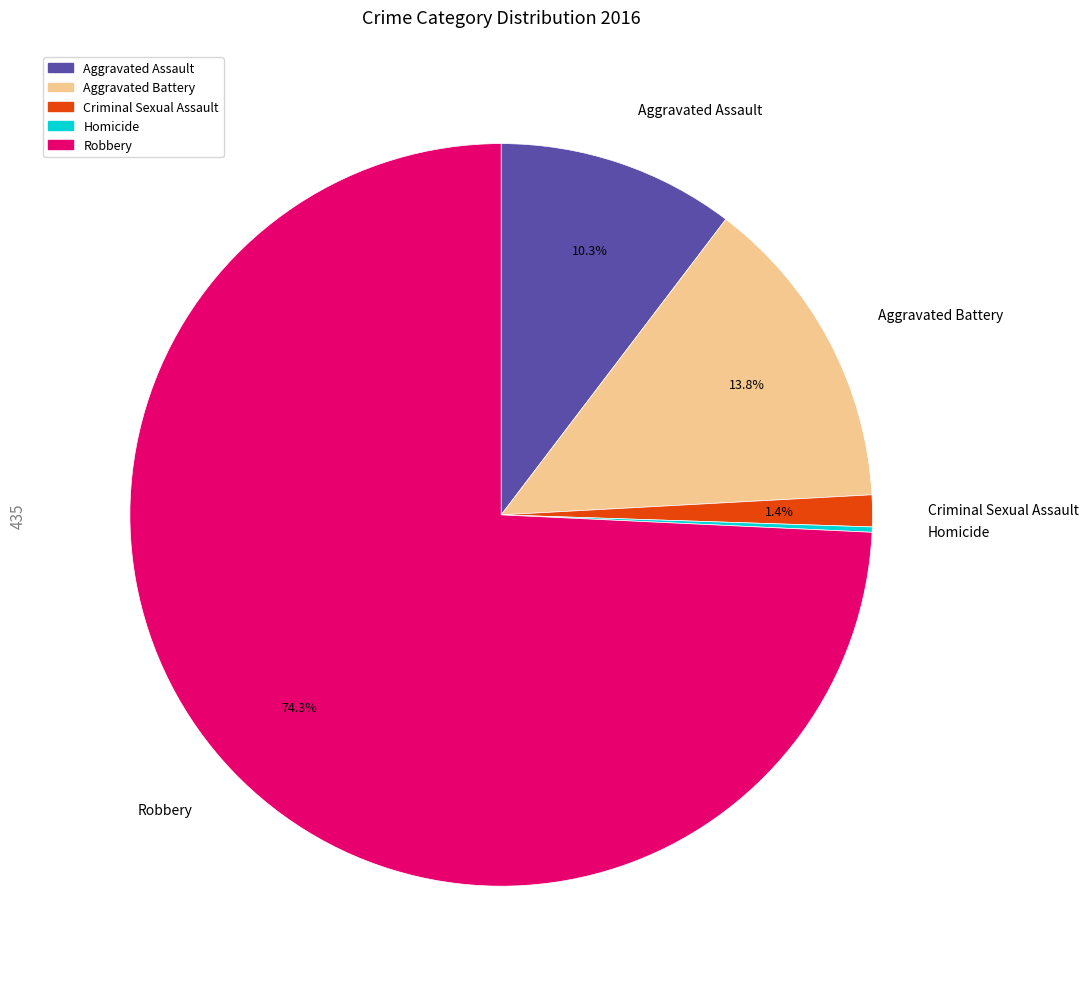

What is the largest slice in the pie chart?

Robbery